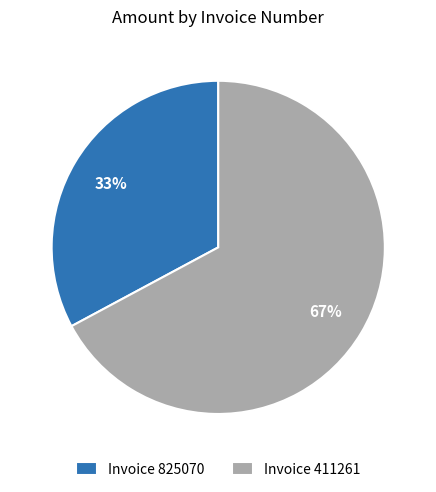

Does any single category account for the majority?

Yes